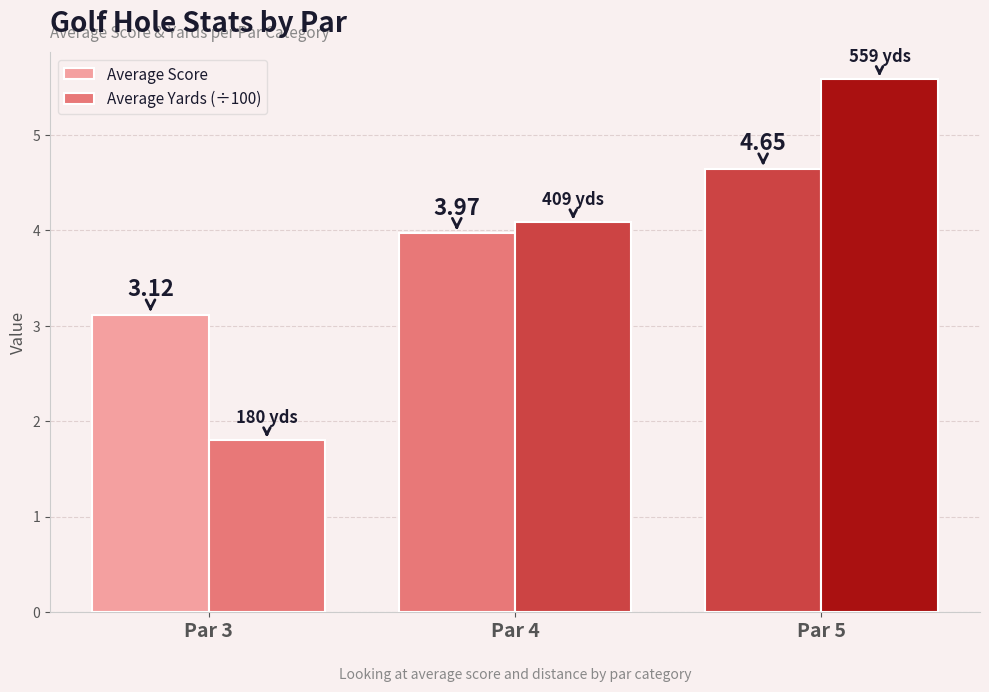

How many bars are there in each group?

2